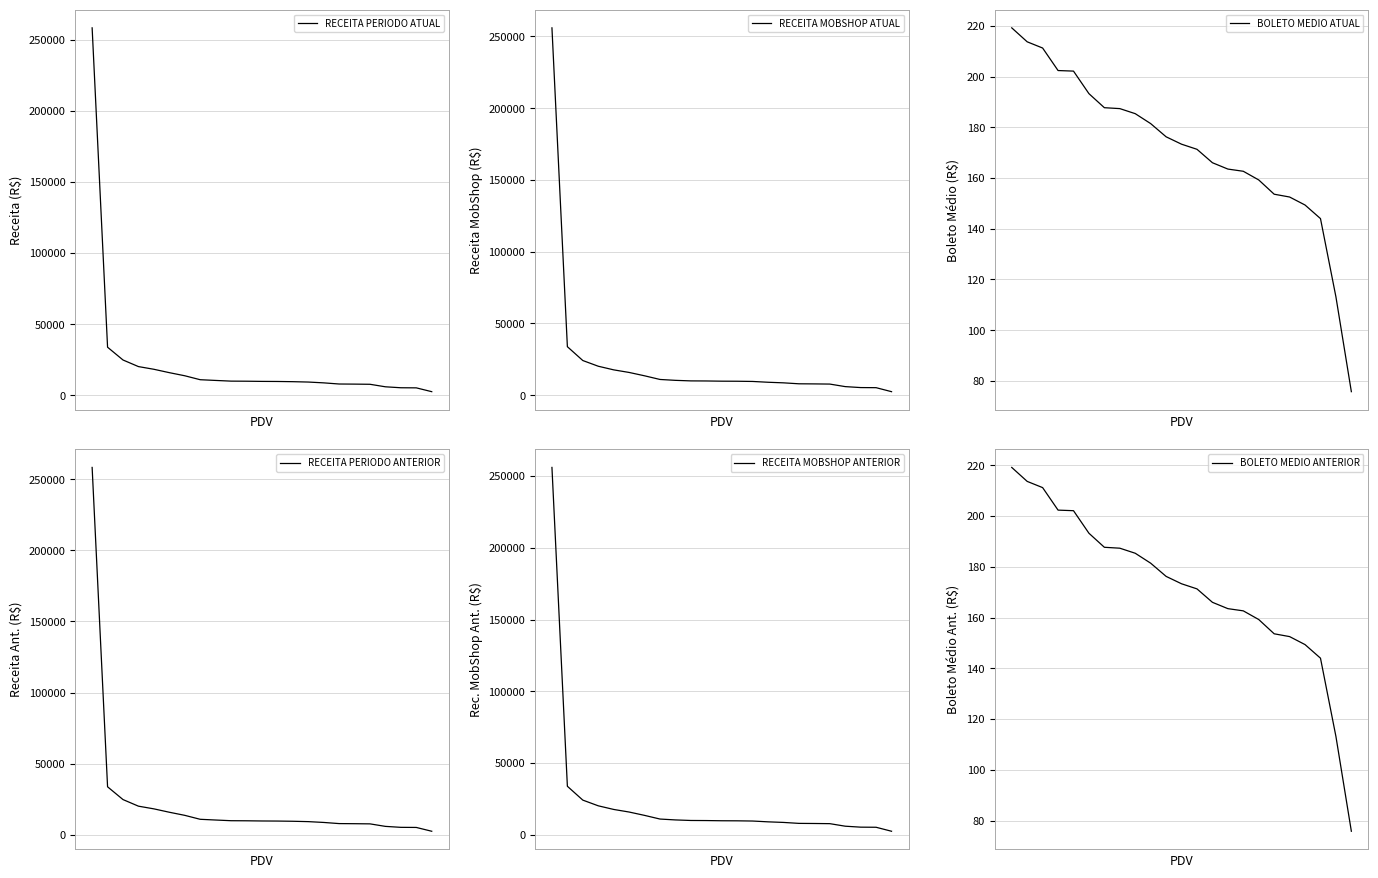

Which series has the largest total across all categories?

RECEITA PERIODO ATUAL